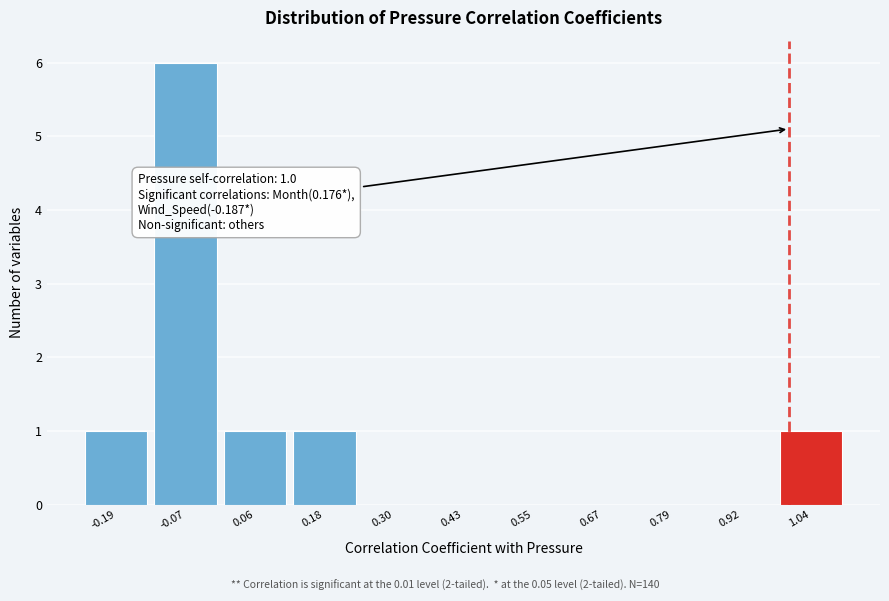

Which range on the x-axis has the tallest bar?

-0.12 to 0.00